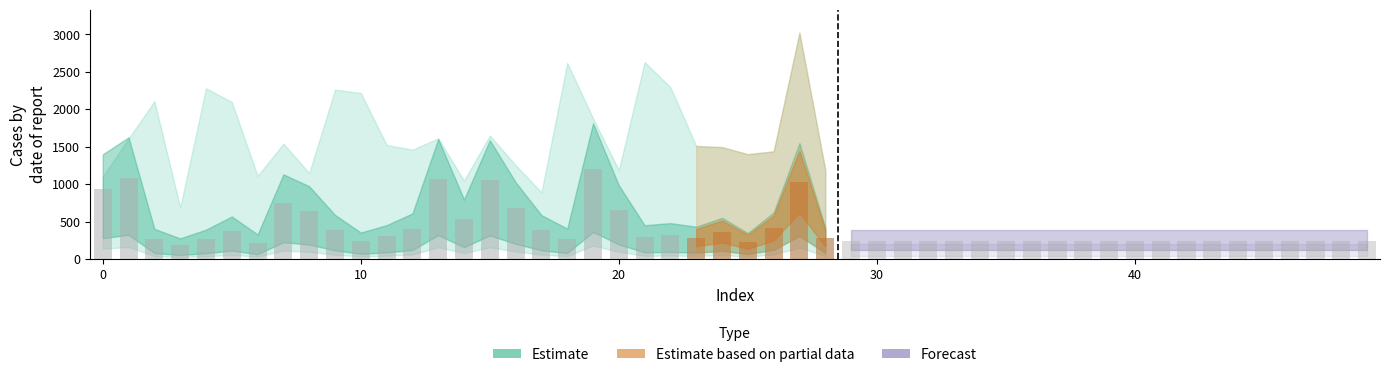

How many values are below 392?

14